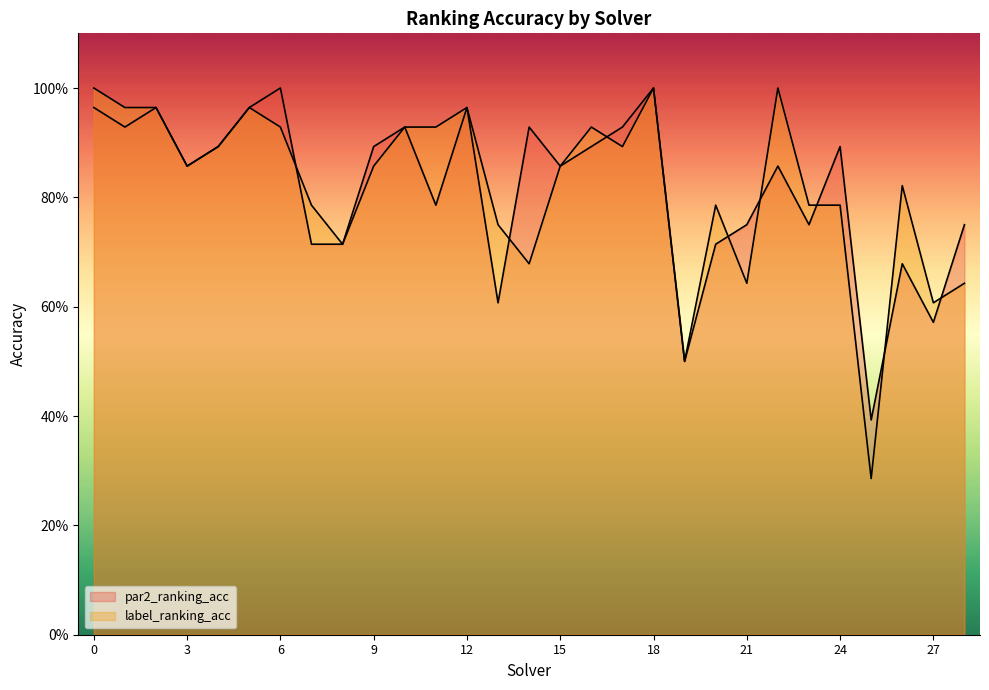

How many lines are shown in the chart?

2